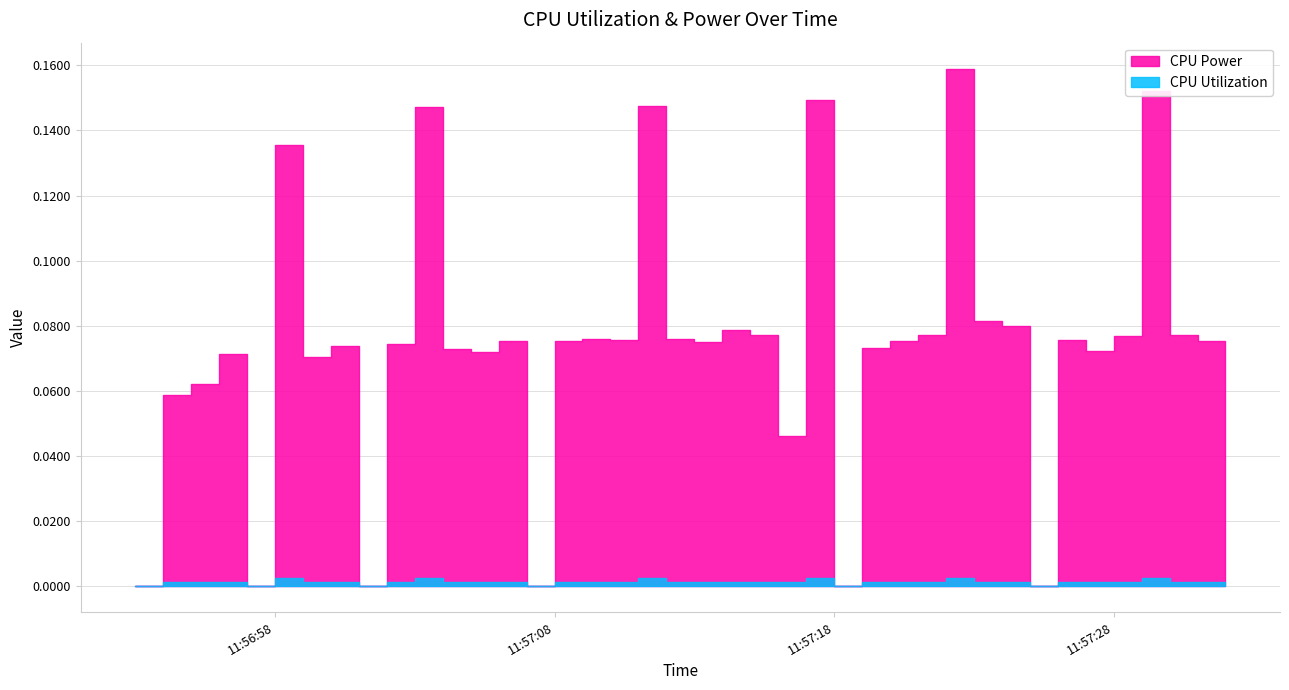

What is the value of the CPU Power point at the 23rd from the left?

0.1